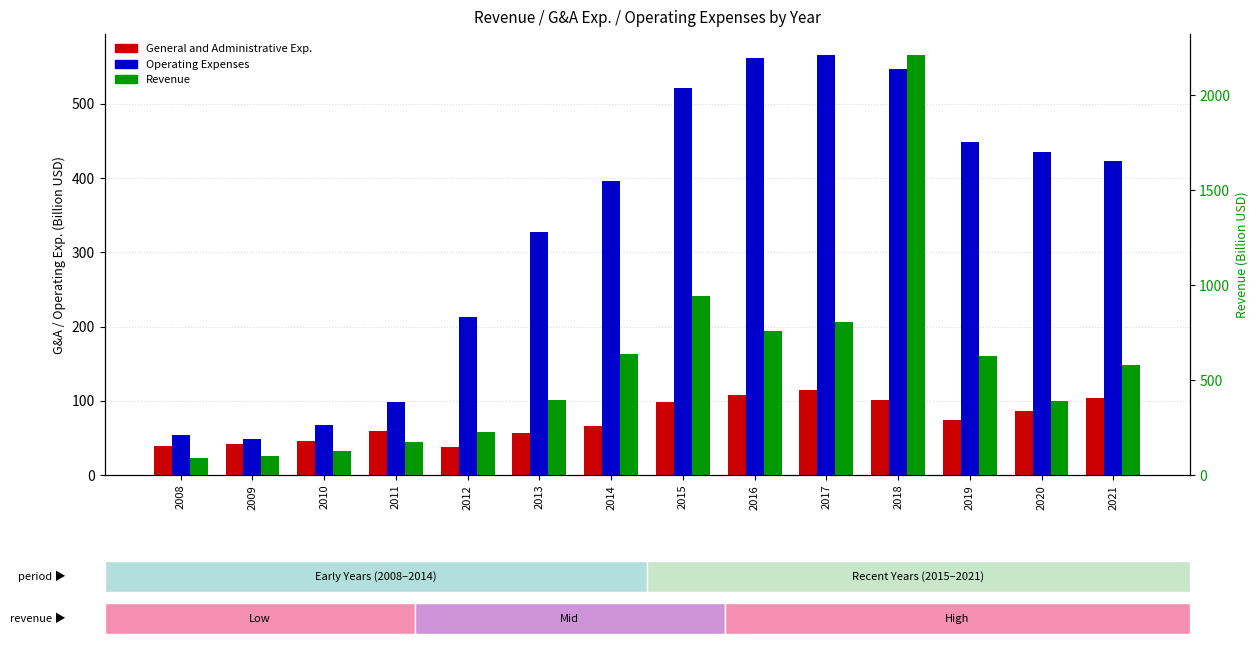

Reading left to right, what are all the values shown in this chart?

General and Administrative Exp.: 2008=39.6	2009=41.5	2010=45.7	2011=59.0	2012=37.5	2013=56.7	2014=65.8	2015=98.2	2016=108.1	2017=114.3	2018=101.7	2019=74.2	2020=85.8	2021=104.2
Operating Expenses: 2008=53.3	2009=48.7	2010=67.1	2011=98.3	2012=212.5	2013=327.2	2014=395.9	2015=521.0	2016=562.3	2017=565.8	2018=547.0	2019=448.9	2020=434.6	2021=423.6
Revenue: 2008=87.0	2009=98.6	2010=123.9	2011=174.3	2012=224.8	2013=396.2	2014=638.9	2015=942.8	2016=759.5	2017=804.8	2018=2211.4	2019=624.7	2020=391.3	2021=577.7